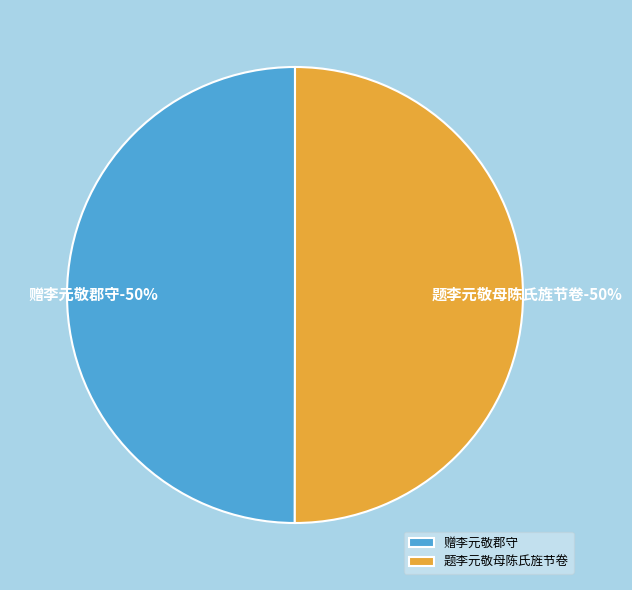

To the nearest percent, what is the combined percentage of 赠李元敬郡守 and 题李元敬母陈氏旌节卷?

100%